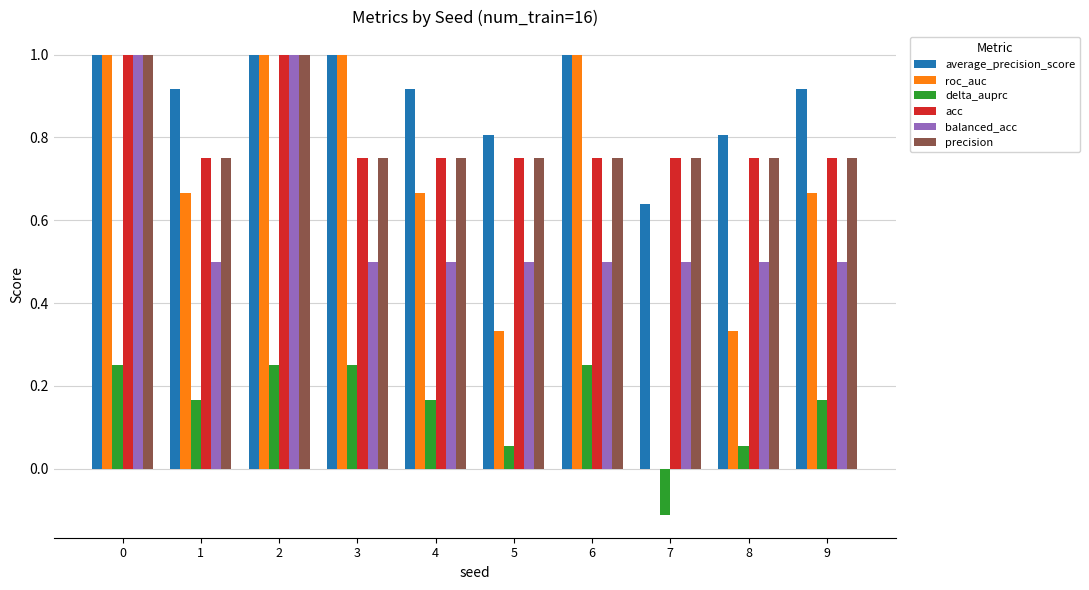

Is it true that acc equals 1.5 at 2?

False